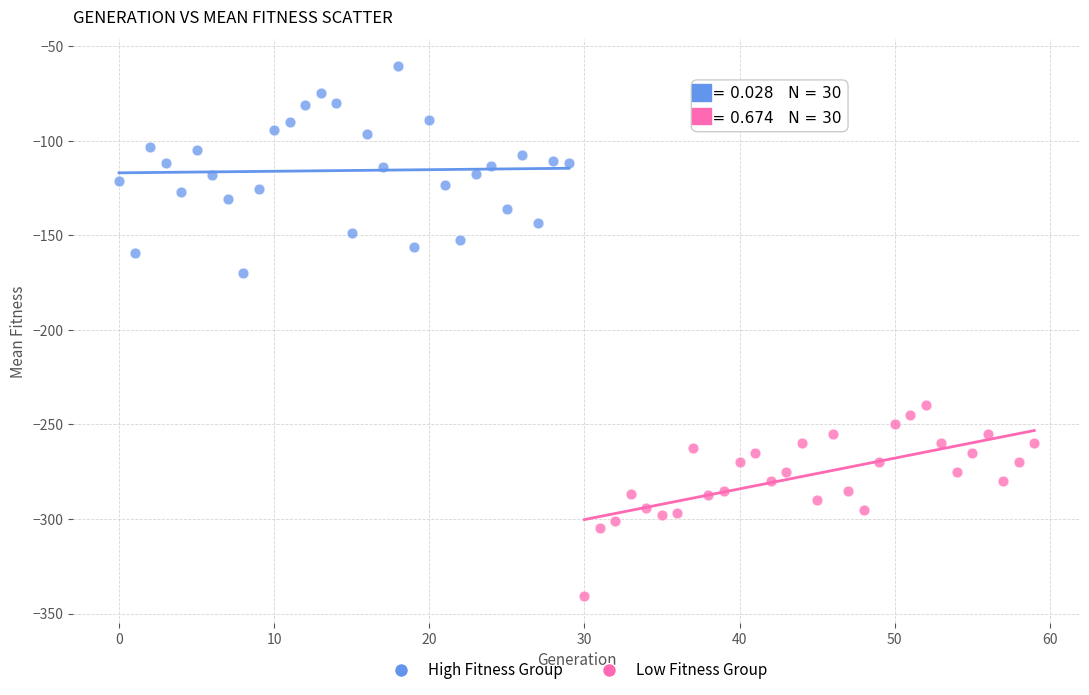

Which series reaches the maximum Y coordinate?

High Fitness Group